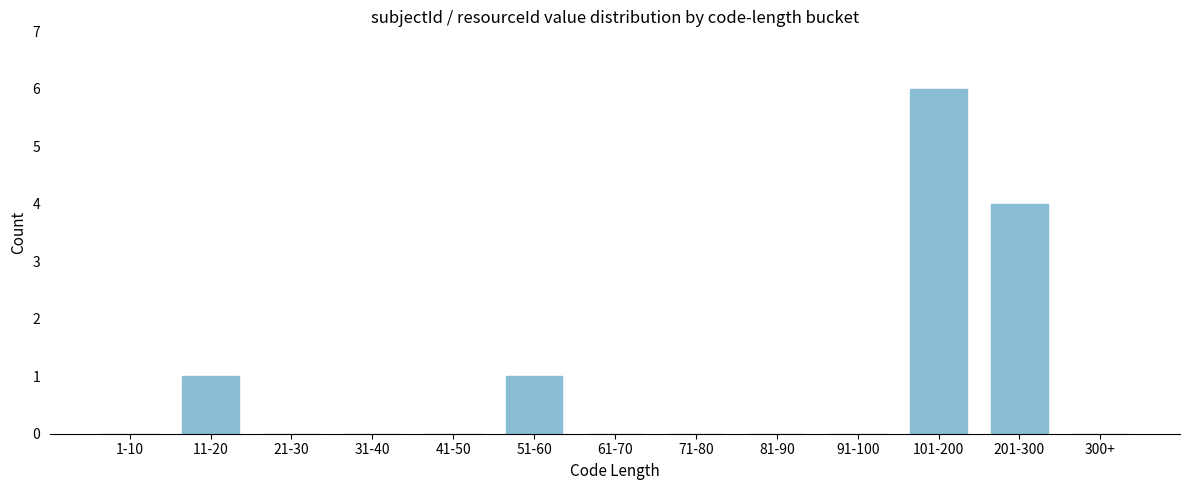

Reading left to right, list all the values displayed in this chart.

1-10=0	11-20=1	21-30=0	31-40=0	41-50=0	51-60=1	61-70=0	71-80=0	81-90=0	91-100=0	101-200=6	201-300=4	300+=0